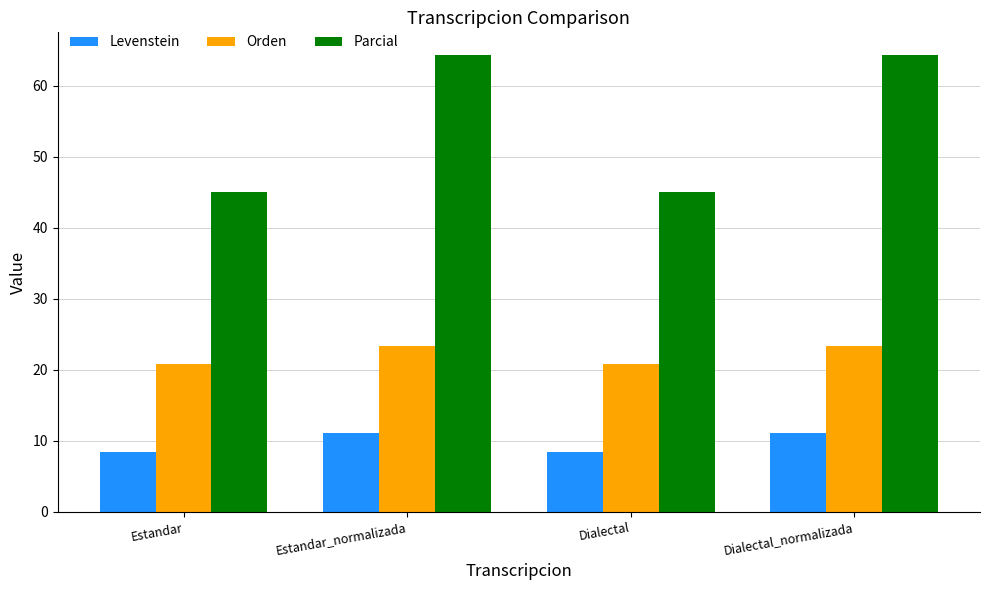

Is the value of Orden at Dialectal greater than the value of Parcial at Dialectal?

No